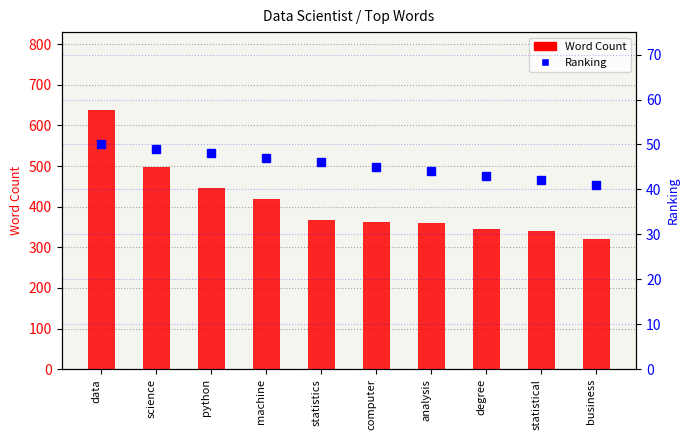

Reading right to left, what are all the values shown in this chart?

Word Count: business=320	statistical=339	degree=346	analysis=361	computer=362	statistics=367	machine=420	python=445	science=497	data=638
Ranking: business=41	statistical=42	degree=43	analysis=44	computer=45	statistics=46	machine=47	python=48	science=49	data=50